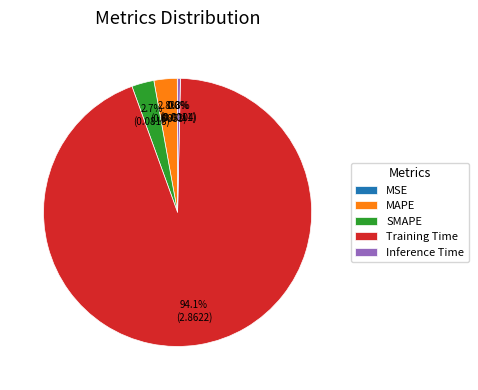

The Training Time slice represents 94% of the pie. True or false?

True